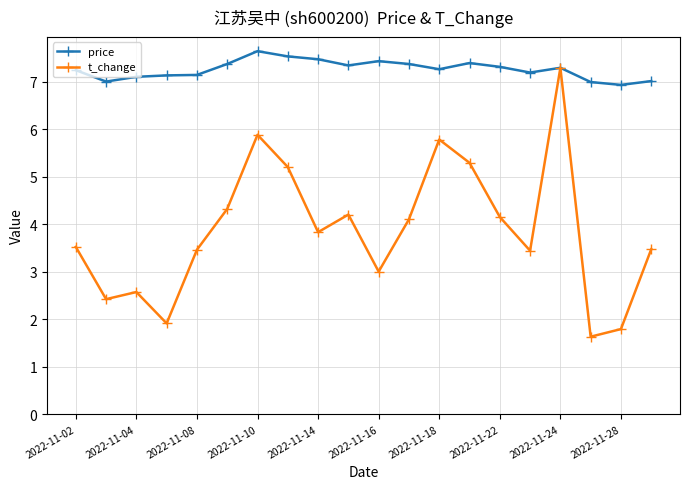

How many categories are shown in the chart?

20